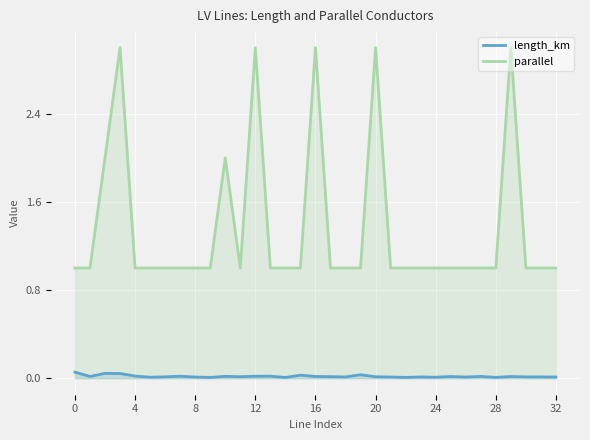

Is it true that length_km equals 0.0 at 15?

True